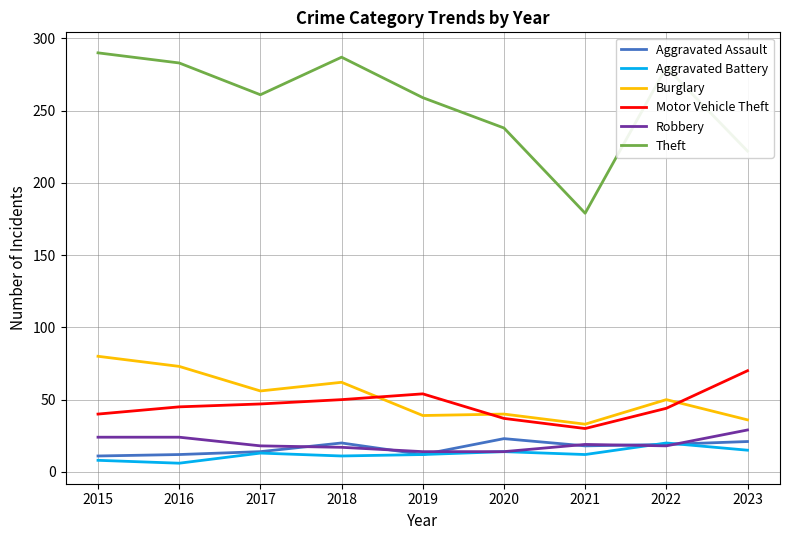

Is it true that Theft equals 134 at 2023?

False